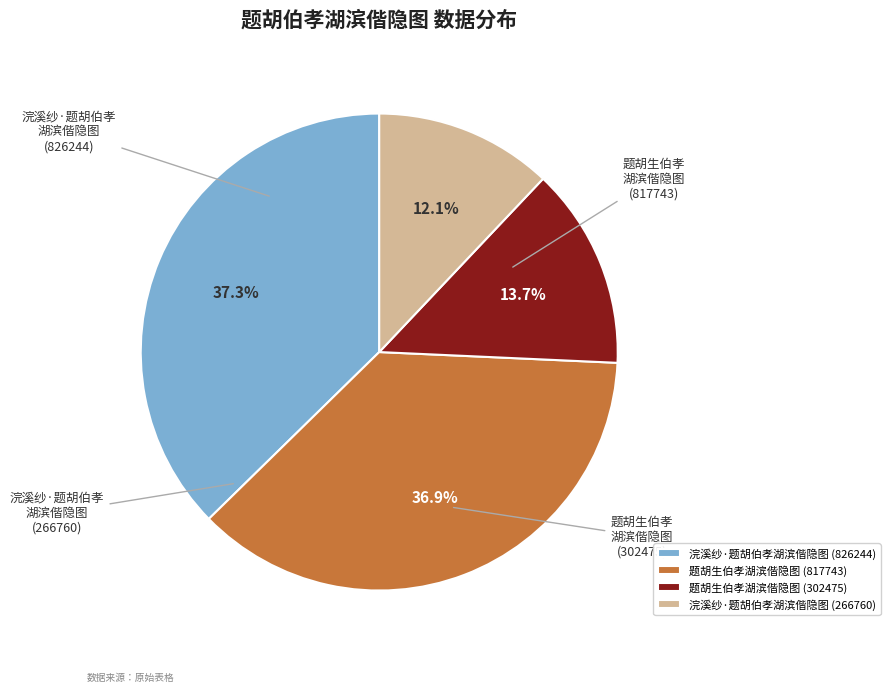

How many segments does this pie chart have?

4